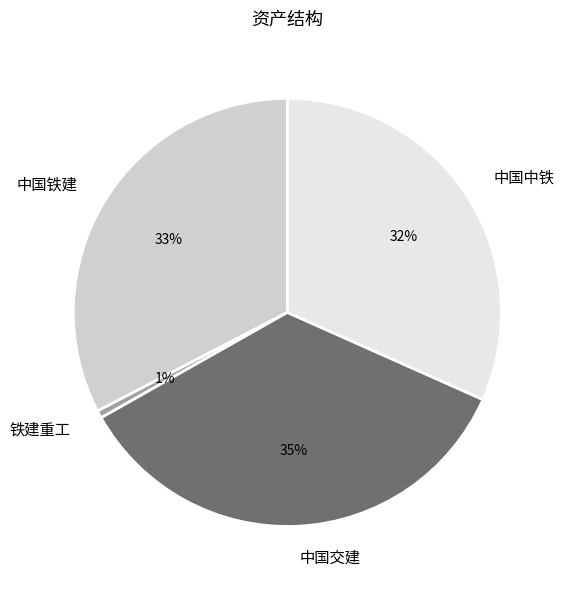

What percentage is the 铁建重工 slice, to the nearest percent?

1%